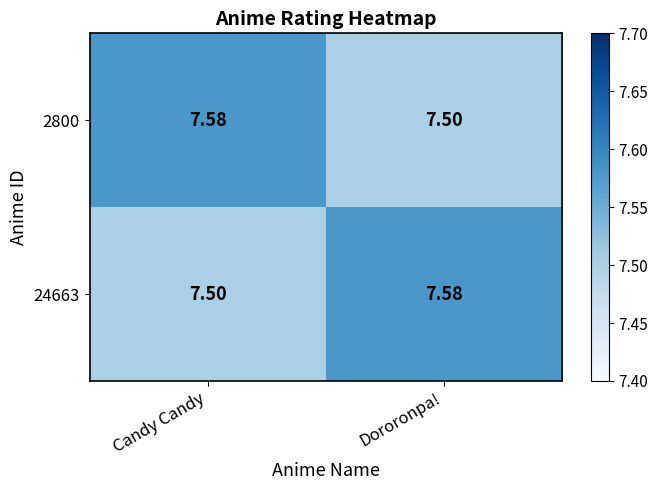

Is the value of 2800 at Candy Candy greater than the value of 24663 at Candy Candy?

Yes